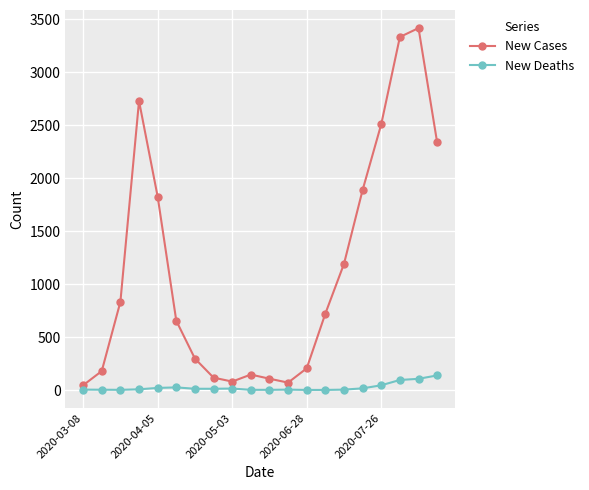

What is the difference between the second highest and second lowest values in the New Cases series?

3262